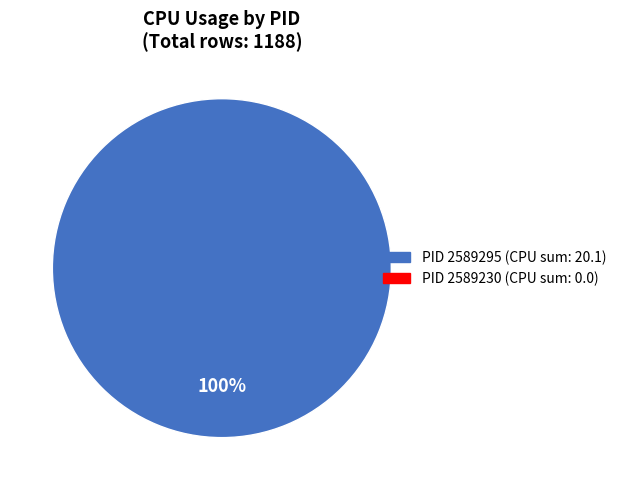

Is there a majority slice in this chart?

Yes